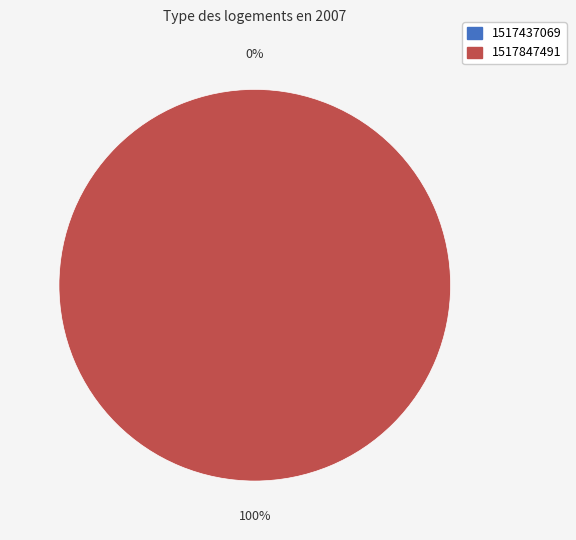

Does 1517437069 represent more than half of the total?

No